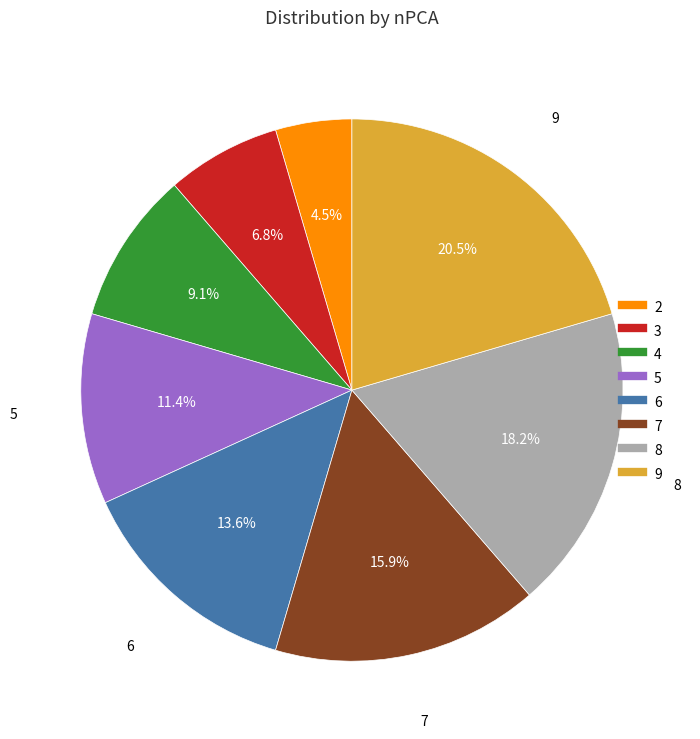

Combined, do 9 and 4 account for over 50%?

No